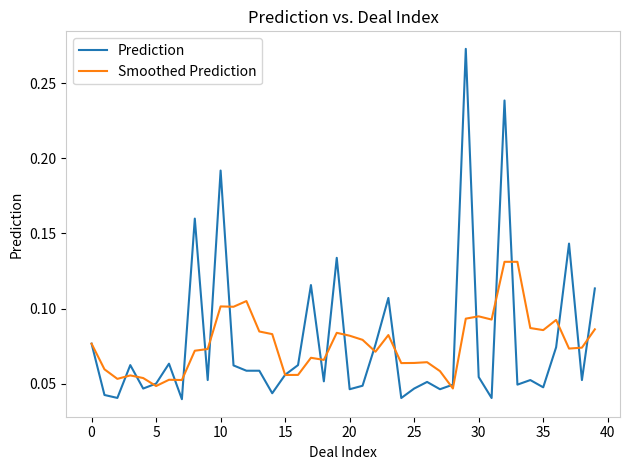

Which series has the largest range (max minus min)?

Prediction